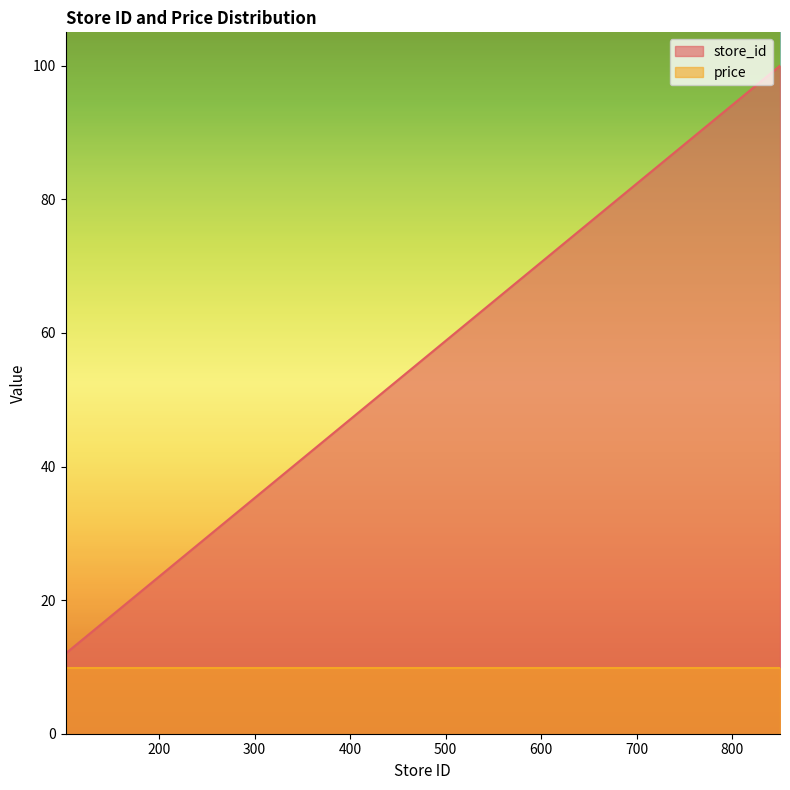

What is the difference between the maximum and minimum values in the store_id series?

88.0